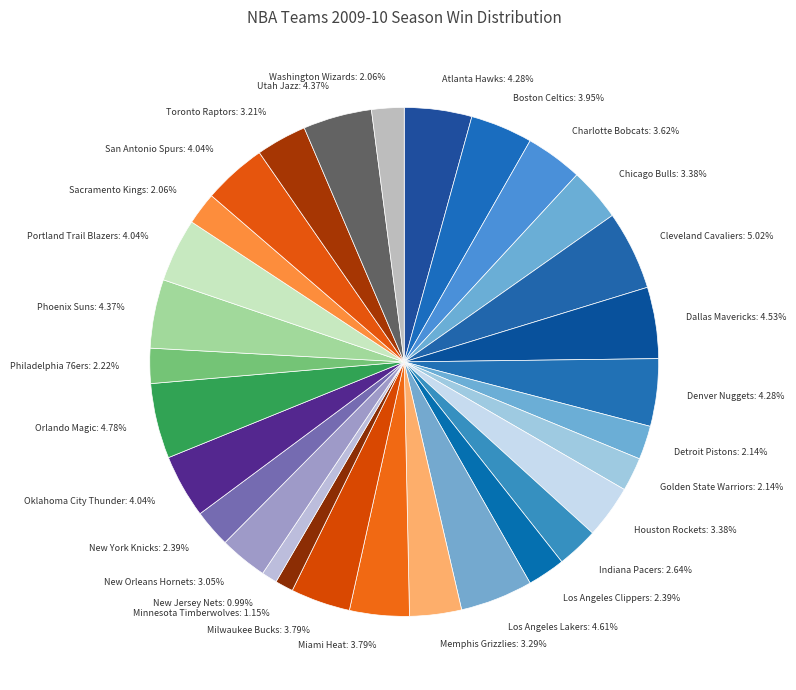

Does Detroit Pistons: 2.14% represent more than half of the total?

No